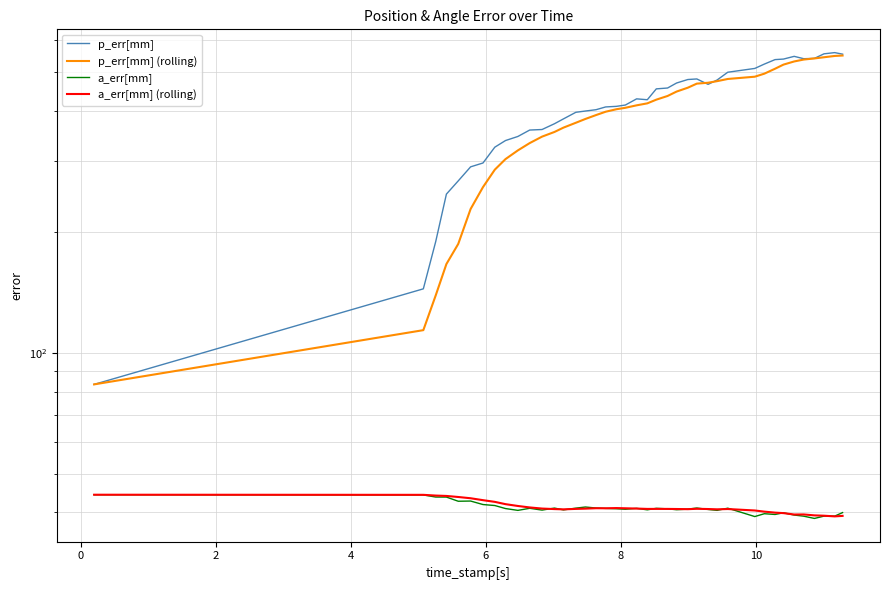

Is this an area chart (filled region under the line)?

No